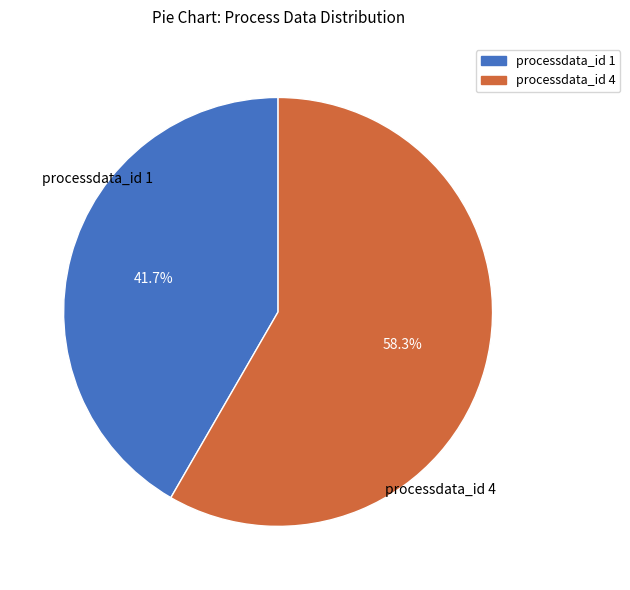

Which has a higher value, processdata_id 4 or processdata_id 1?

processdata_id 4